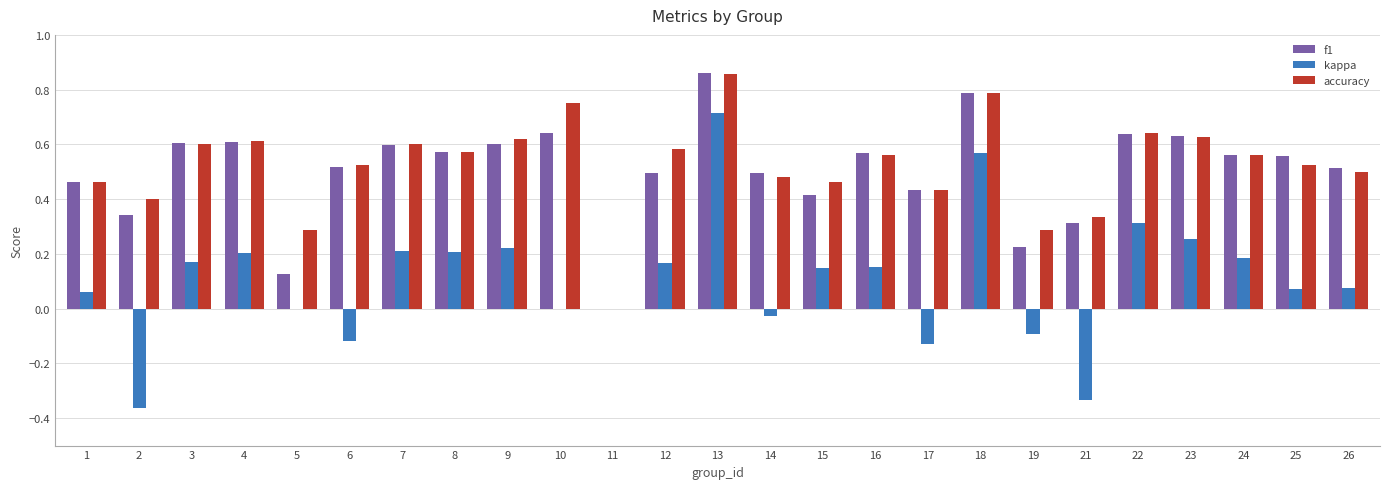

How many distinct data groups are displayed?

3